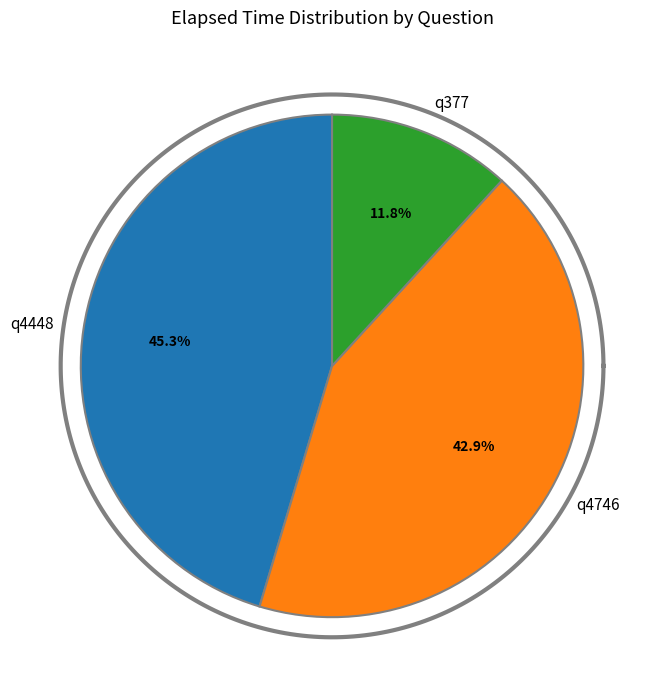

What percentage do q377 and q4746 together represent?

54.7%